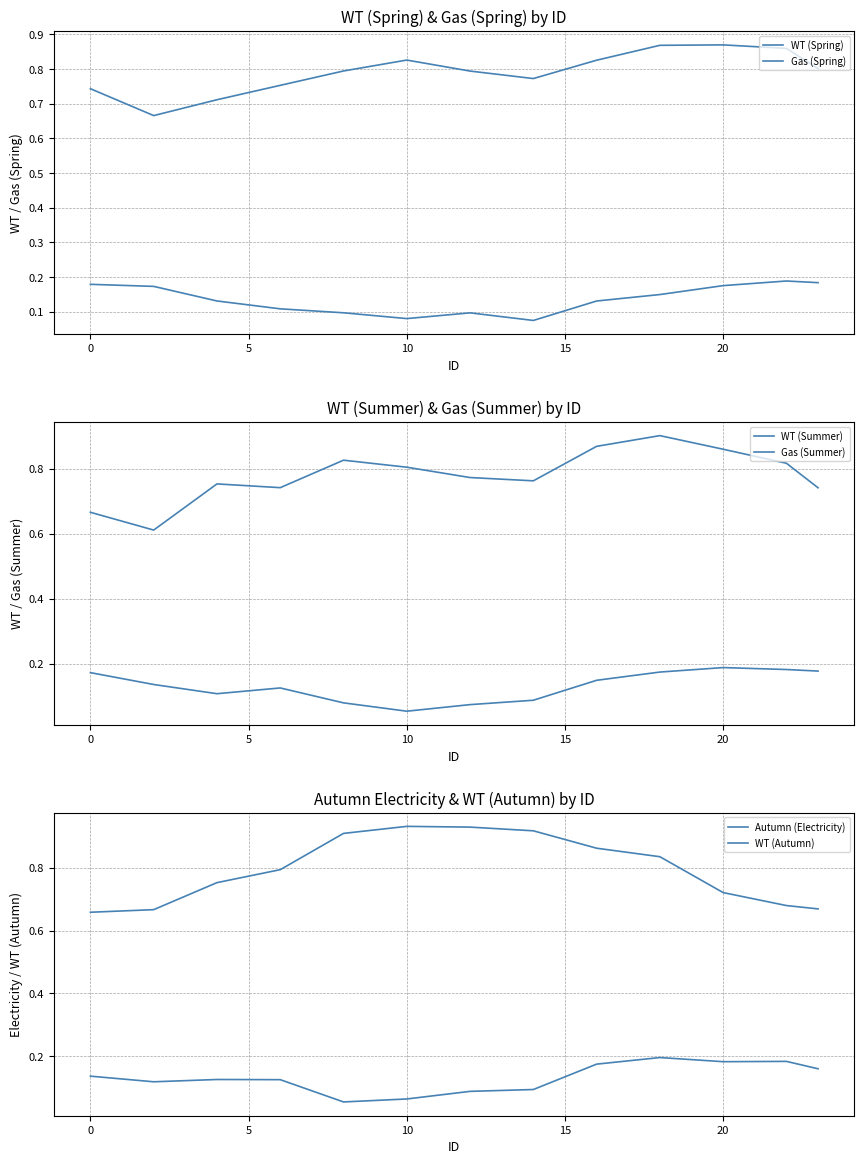

What is the minimum value for Autumn (Electricity)?

0.7